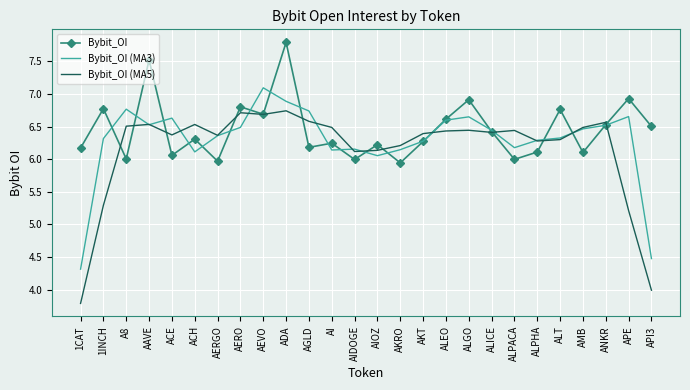

Rank the series by their maximum value, from highest to lowest.

Bybit_OI, Bybit_OI (MA3), Bybit_OI (MA5)